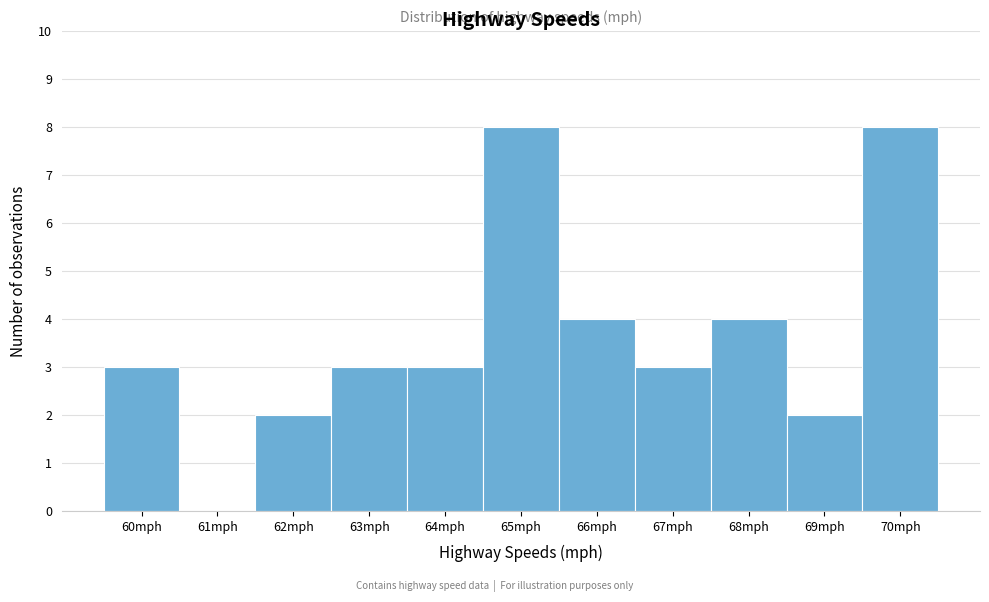

Reading left to right, transcribe this chart: for each bar, give the range it covers on the x-axis and its height. The values are not printed on the chart, so give them approximately, as read against the axis.

59.5 to 60.5: 3
60.5 to 61.5: 0
61.5 to 62.5: 2
62.5 to 63.5: 3
63.5 to 64.5: 3
64.5 to 65.5: 8
65.5 to 66.5: 4
66.5 to 67.5: 3
67.5 to 68.5: 4
68.5 to 69.5: 2
69.5 to 70.5: 8